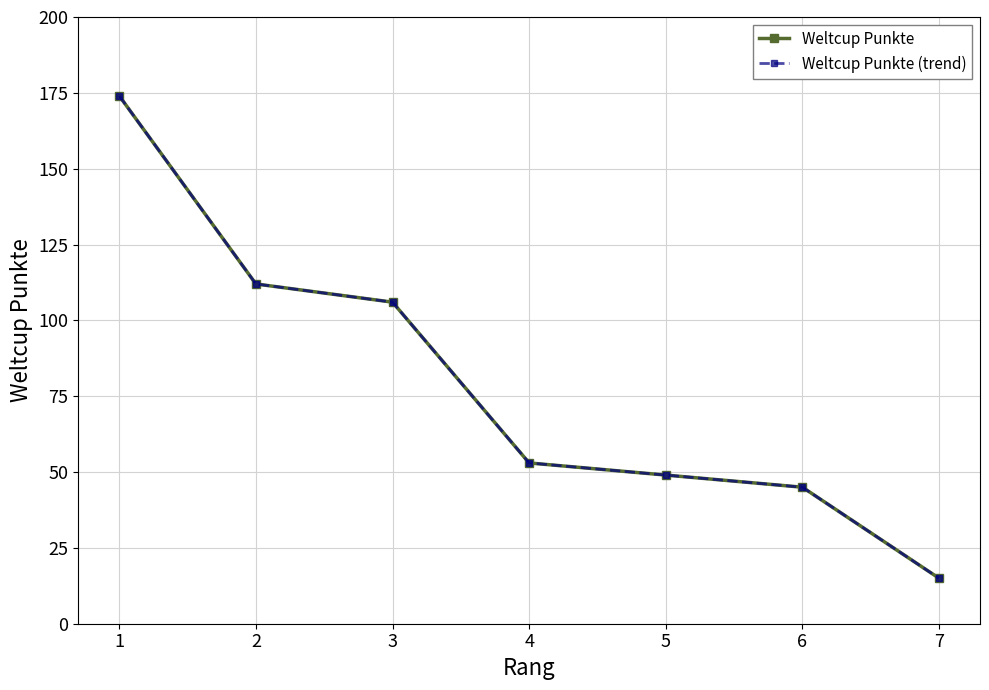

Between 4 and 2, which is larger?

2